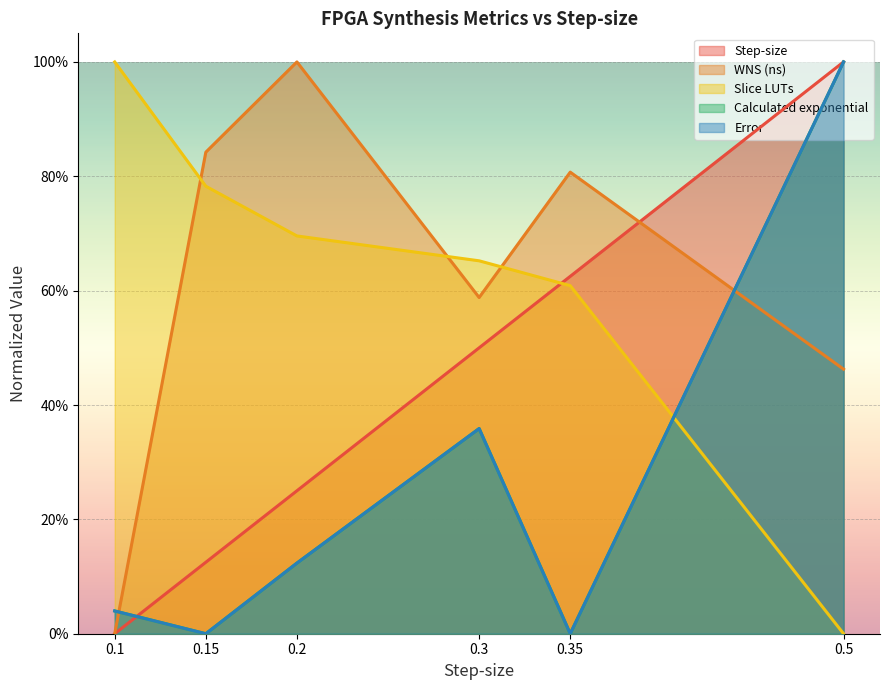

Between which two adjacent categories do Step-size and Slice LUTs first intersect?

0.3 and 0.35